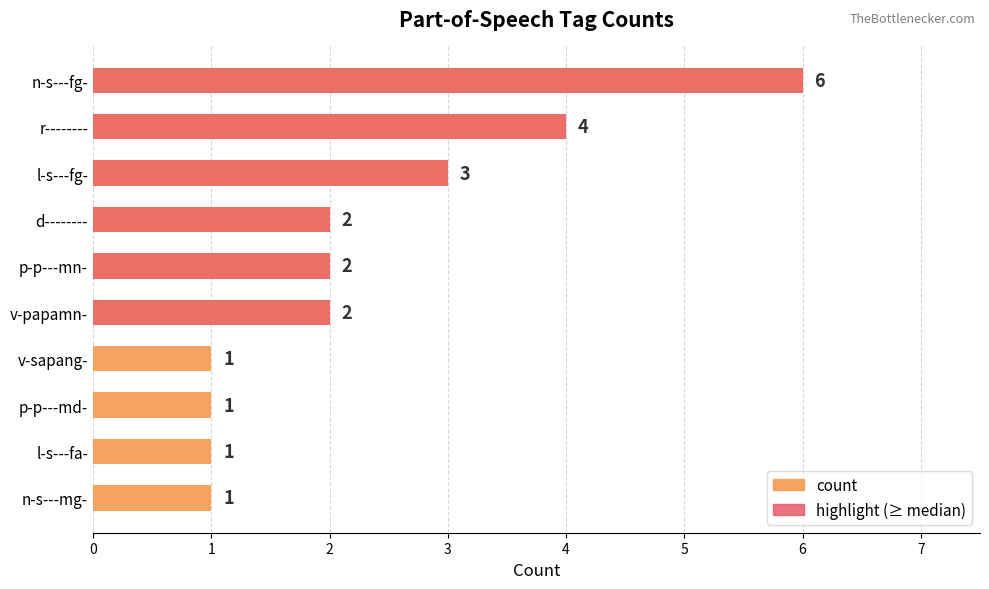

How many values in highlight (≥ median) are above zero?

6